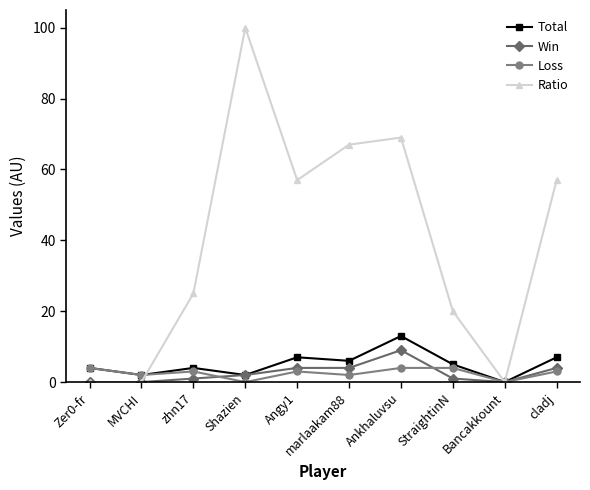

True or false: Total has more than 0 points higher than both neighbors.

True